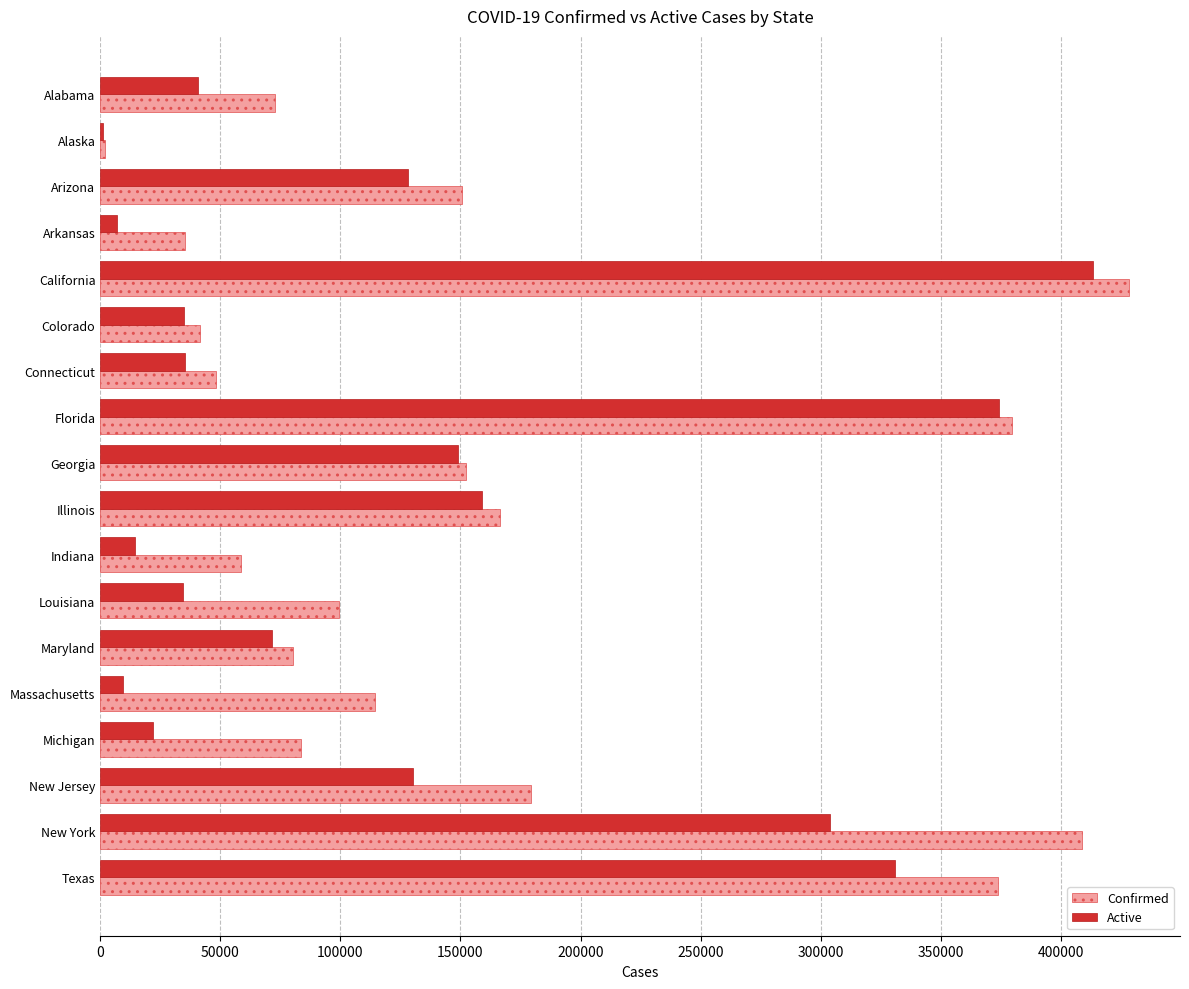

Which series has the widest spread of values?

Confirmed